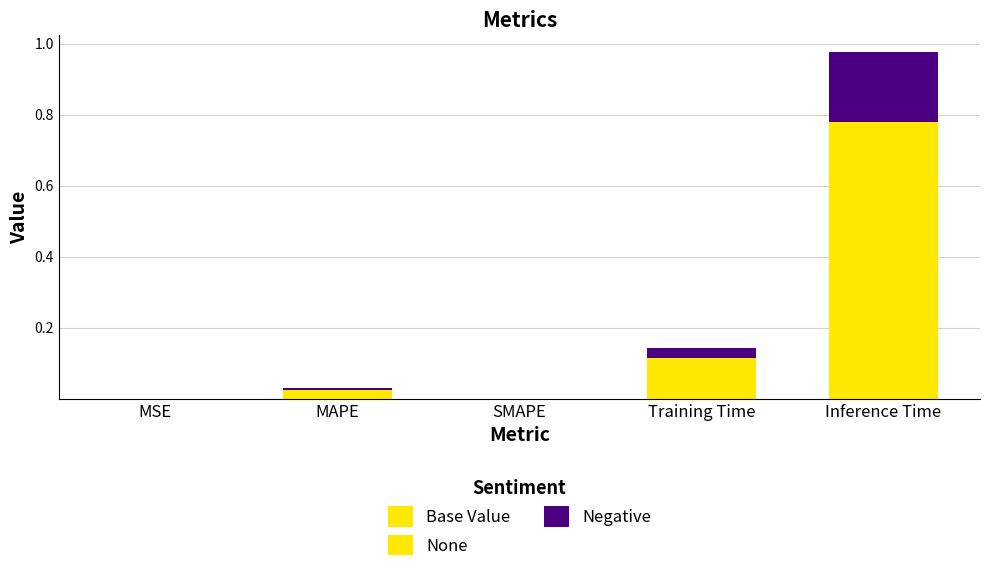

What is the label of the 1st bar from the right?

Inference Time